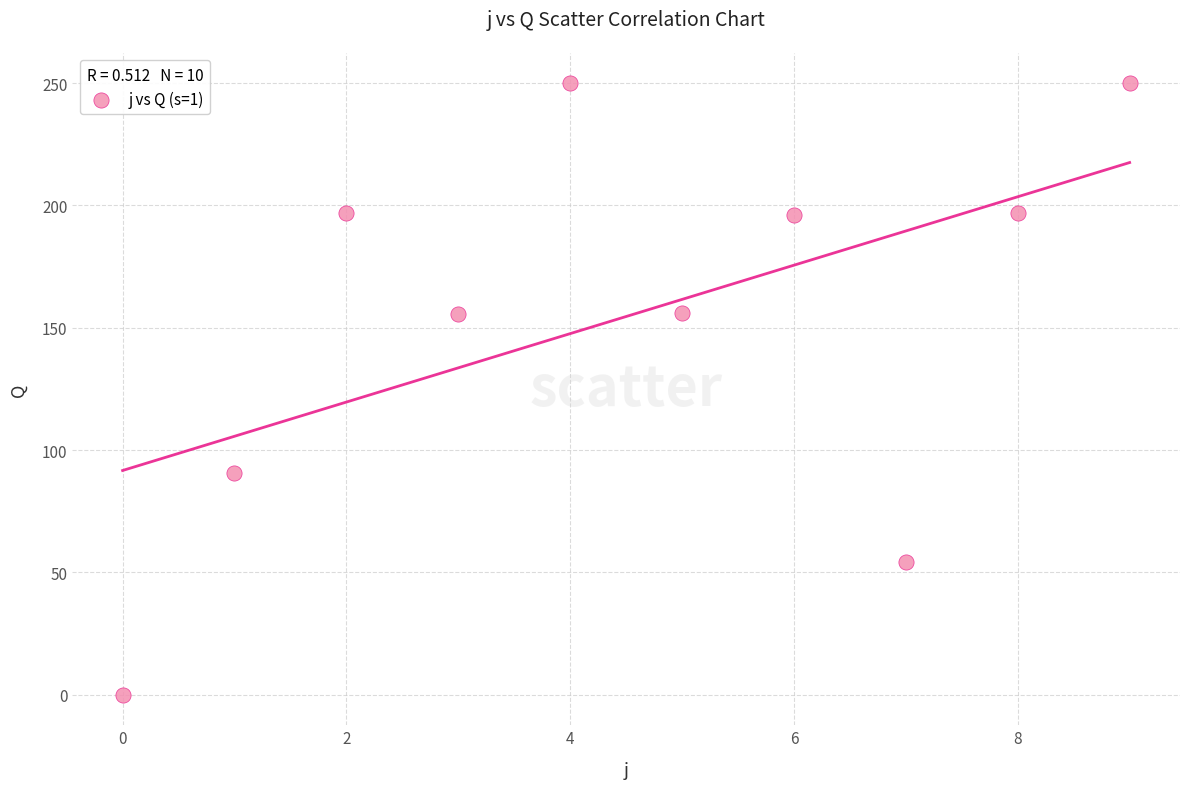

What is the range of Y values (max minus min)?

249.9